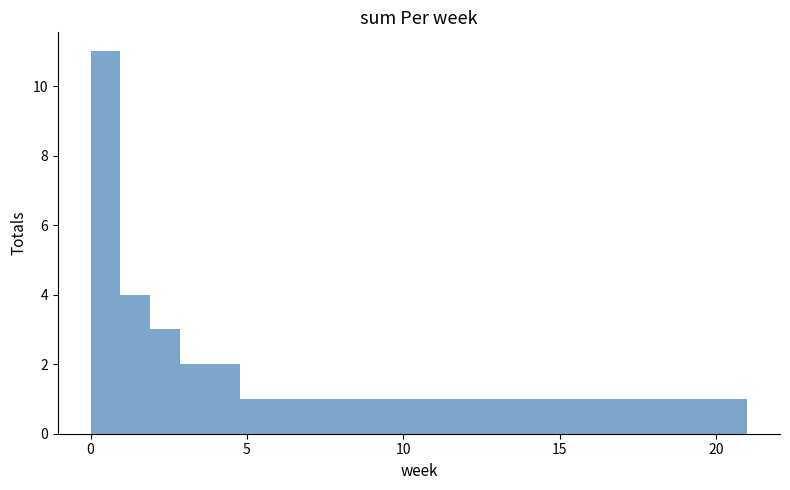

Read against the x-axis, roughly where is the centre of the tallest bar?

0.5